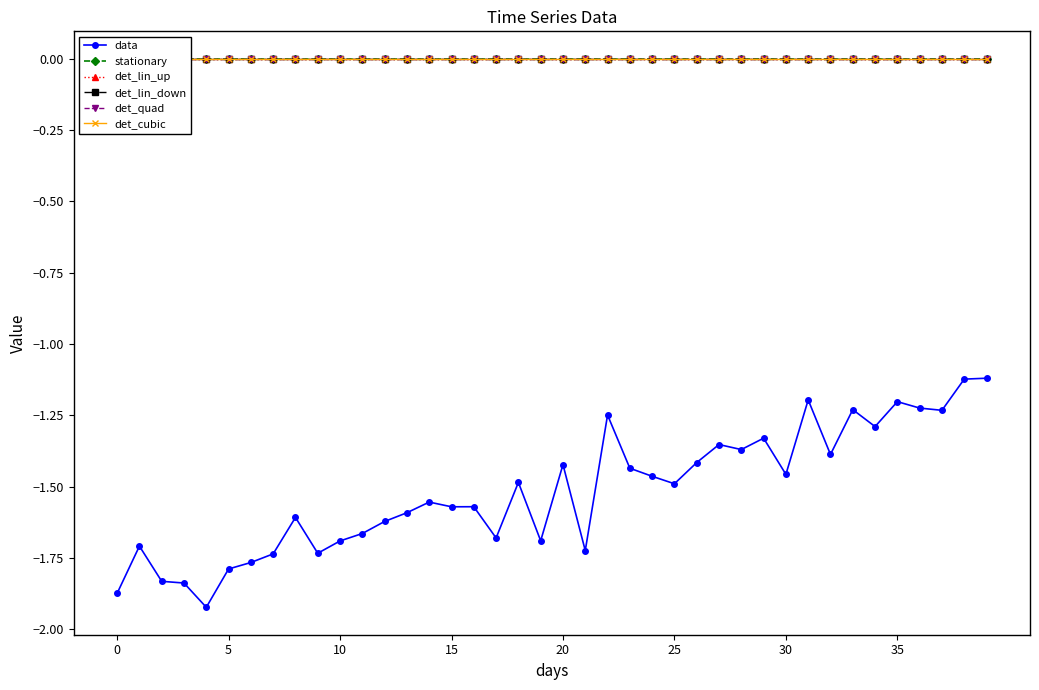

True or false: data has more than 2 interior local peaks.

True